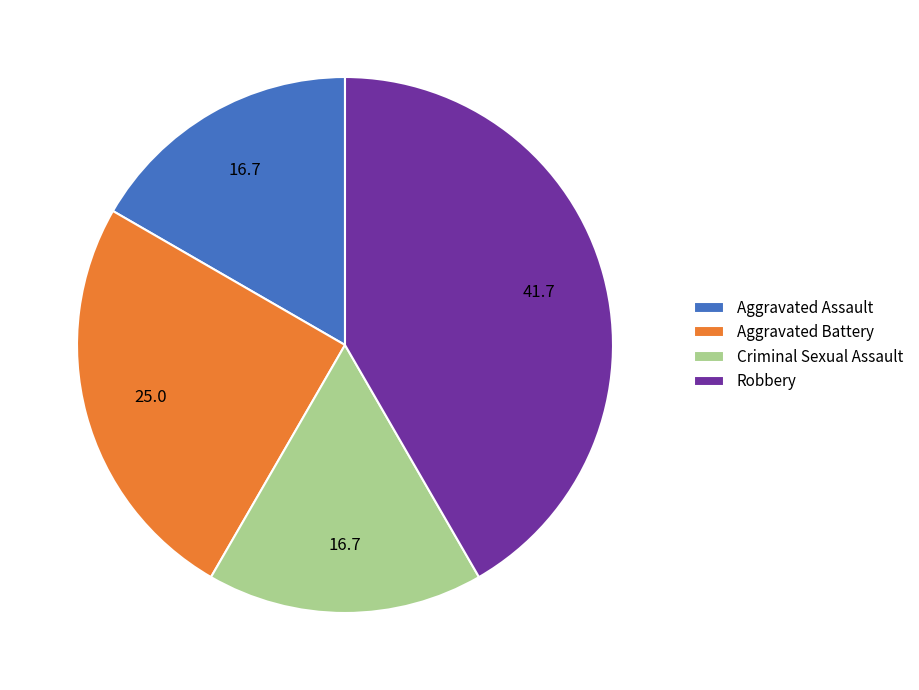

What is the largest slice in the pie chart?

Robbery